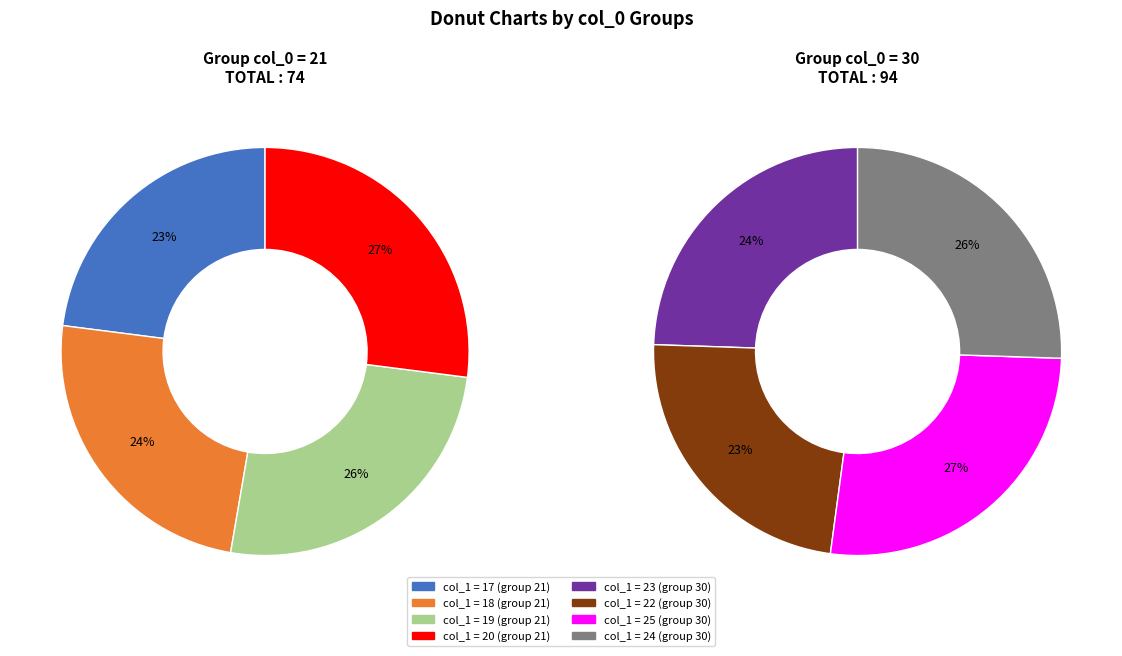

How many slices are in this pie chart?

4